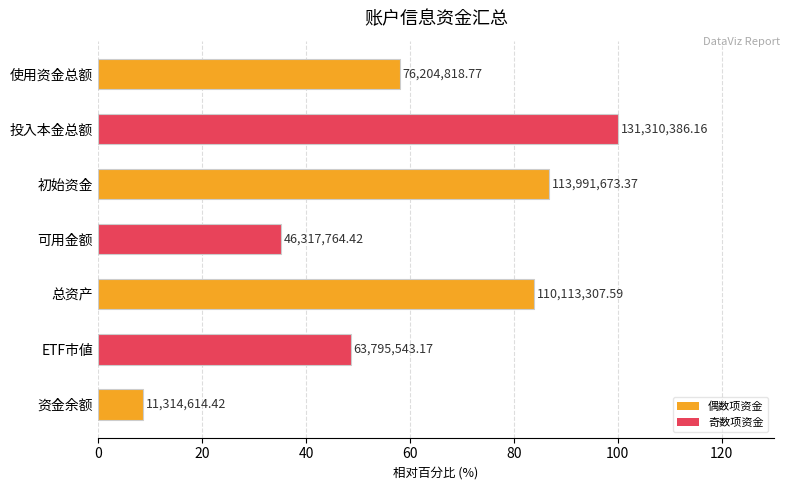

What is the minimum value shown in the chart?

8.6